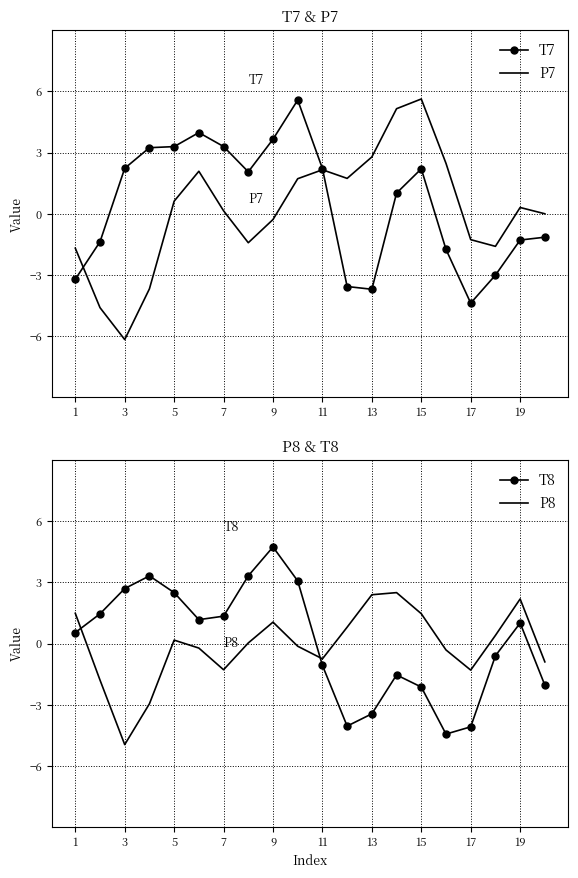

How many data points in T8 are less than 1?

10